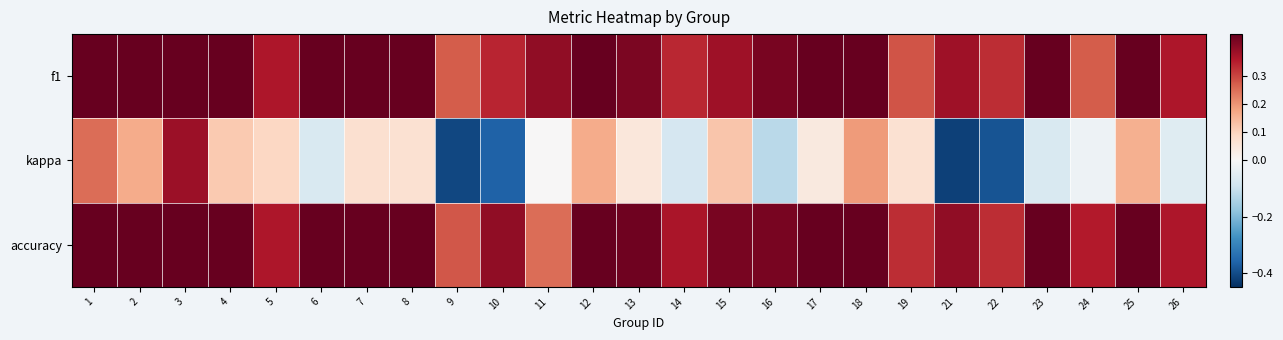

Rank the series at 18 from highest to lowest value.

f1, accuracy, kappa